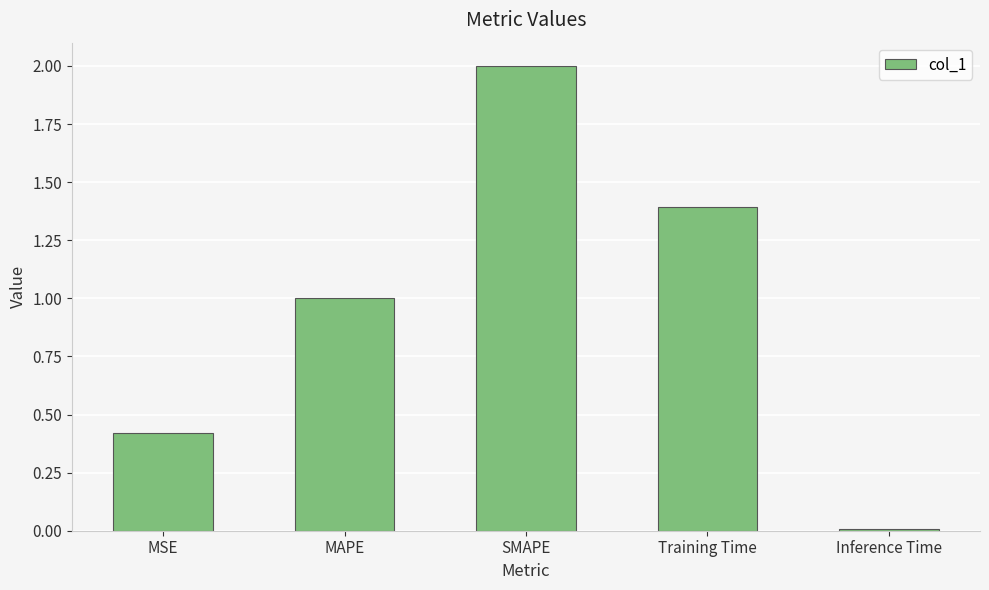

What is the label of the 1st bar from the left?

MSE